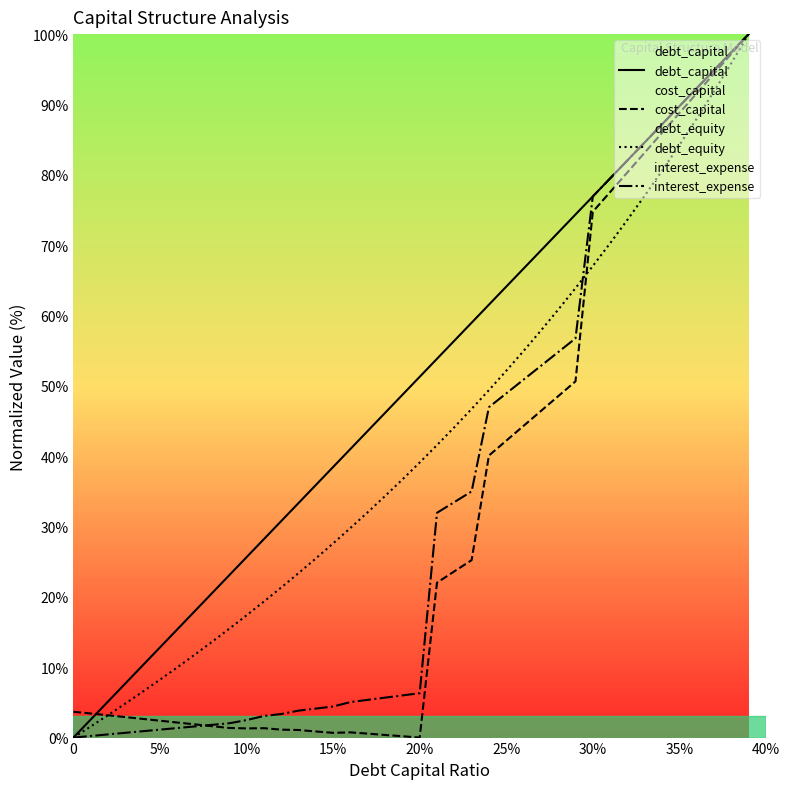

The debt_equity series shows 52.1 at 25%. True or false?

True